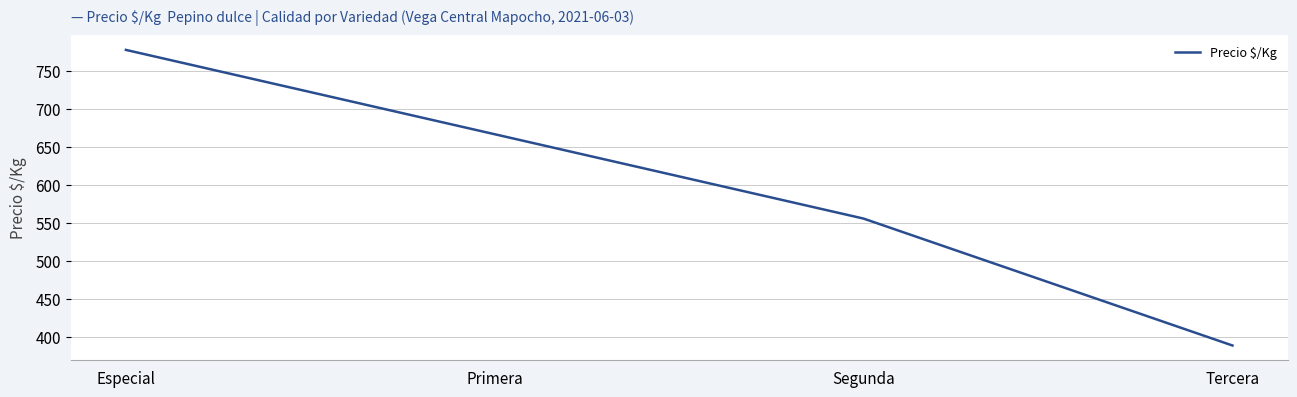

What value does the data have at Tercera, to the nearest 50?

400